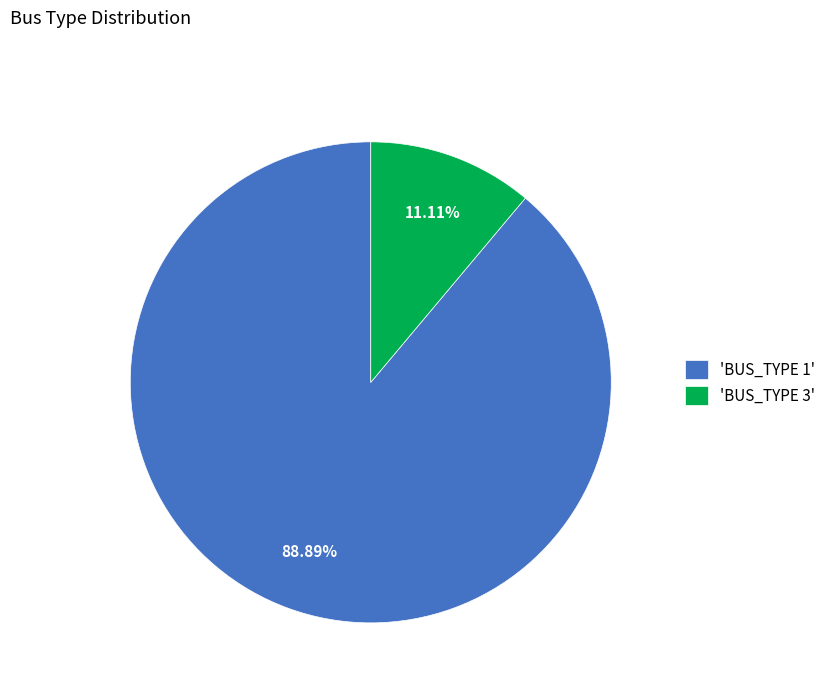

Is there any slice that represents more than half of the pie?

Yes